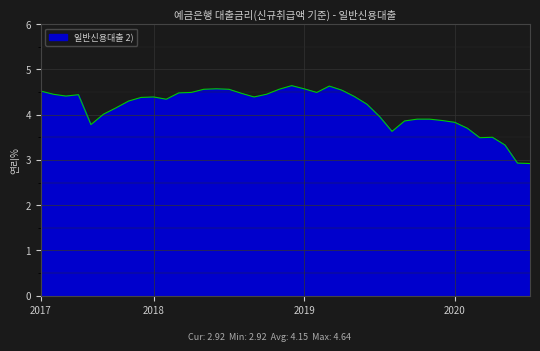

What is the greatest value displayed?

4.6